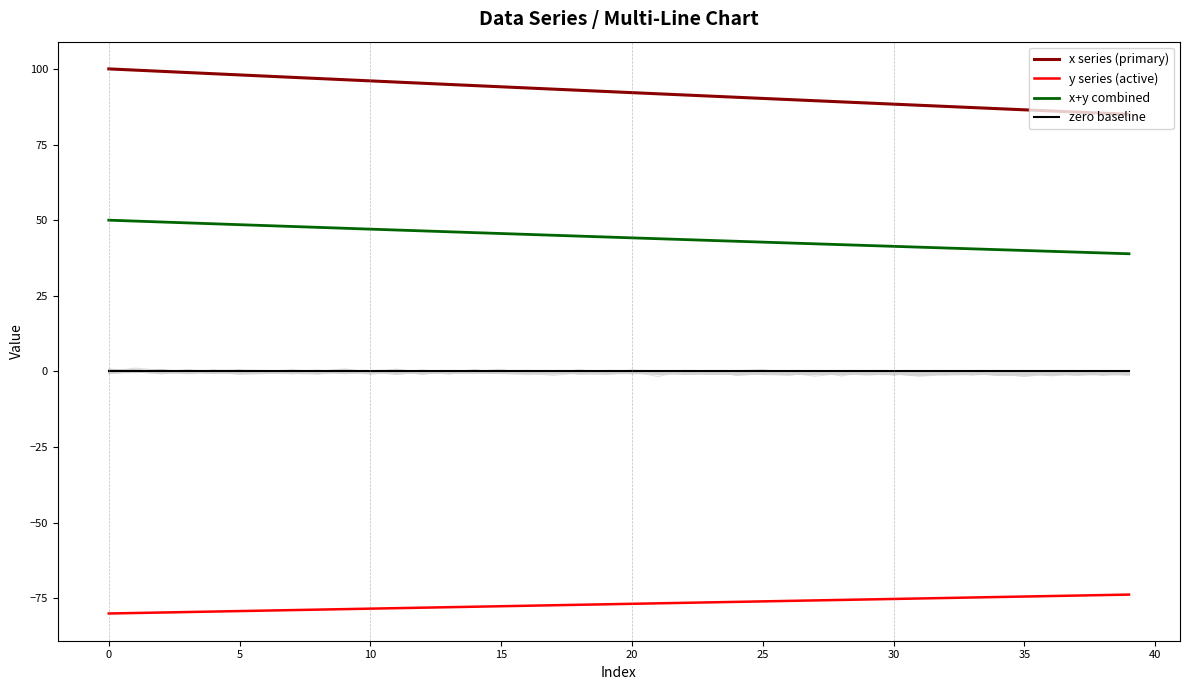

How many lines are shown in the chart?

4